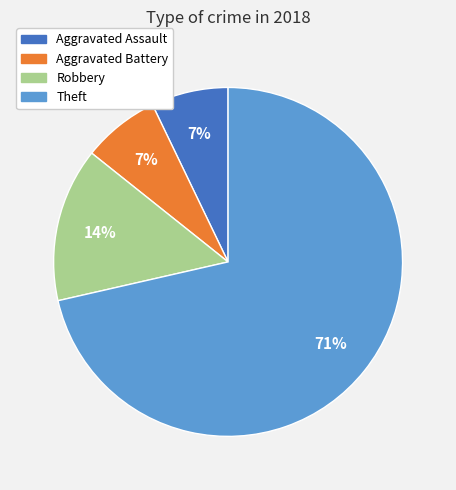

What percentage is the Aggravated Battery slice, to the nearest percent?

7%